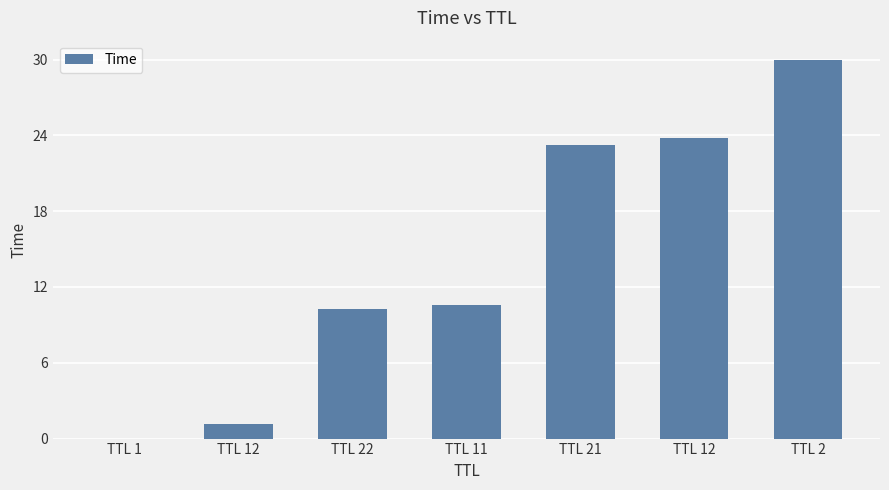

Are the bars grouped side by side (vs. stacked)?

No